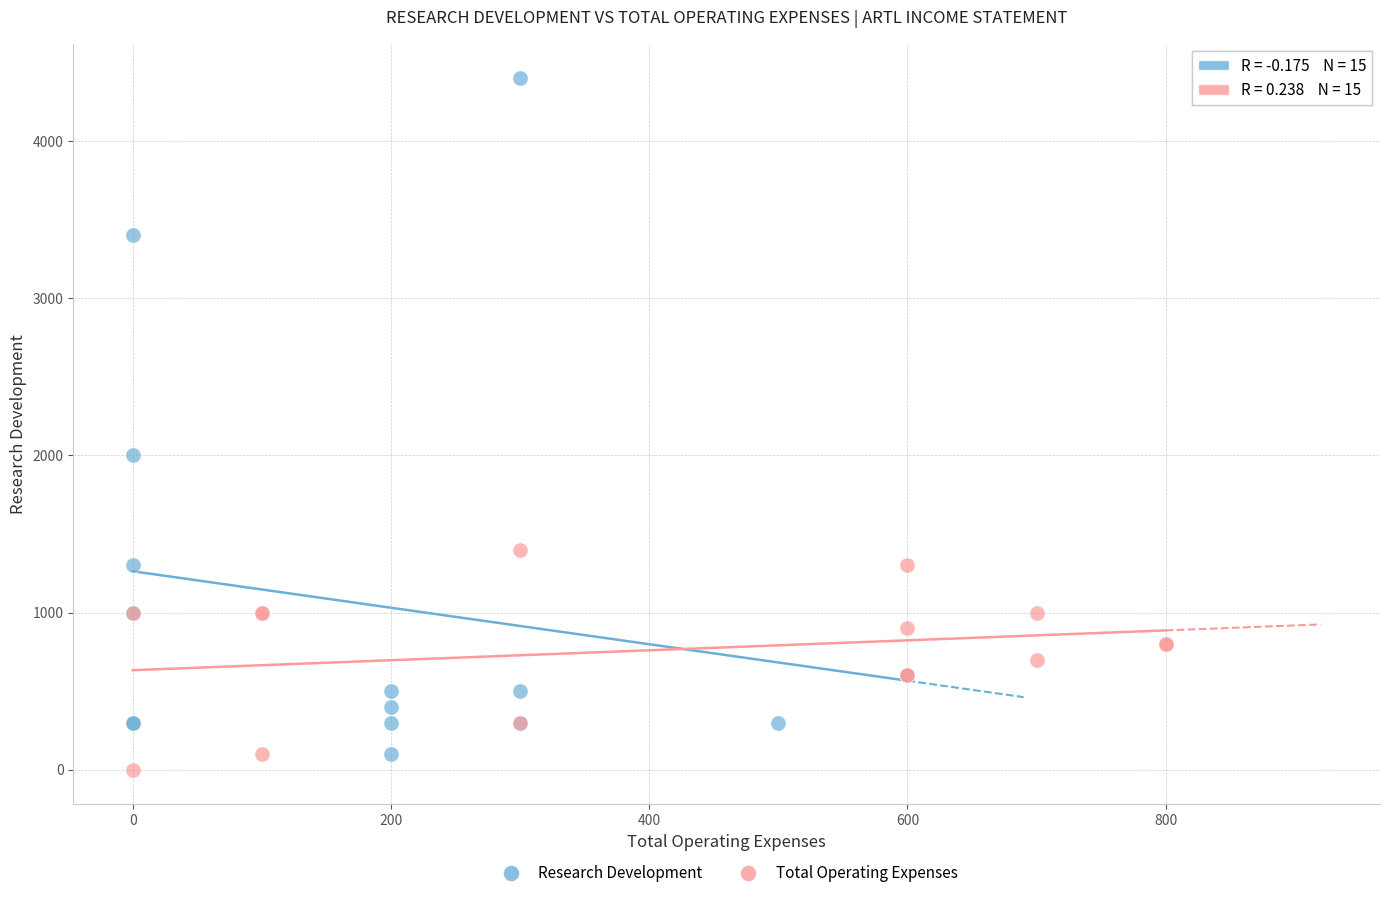

Which series has the largest Y range (max minus min)?

Research Development